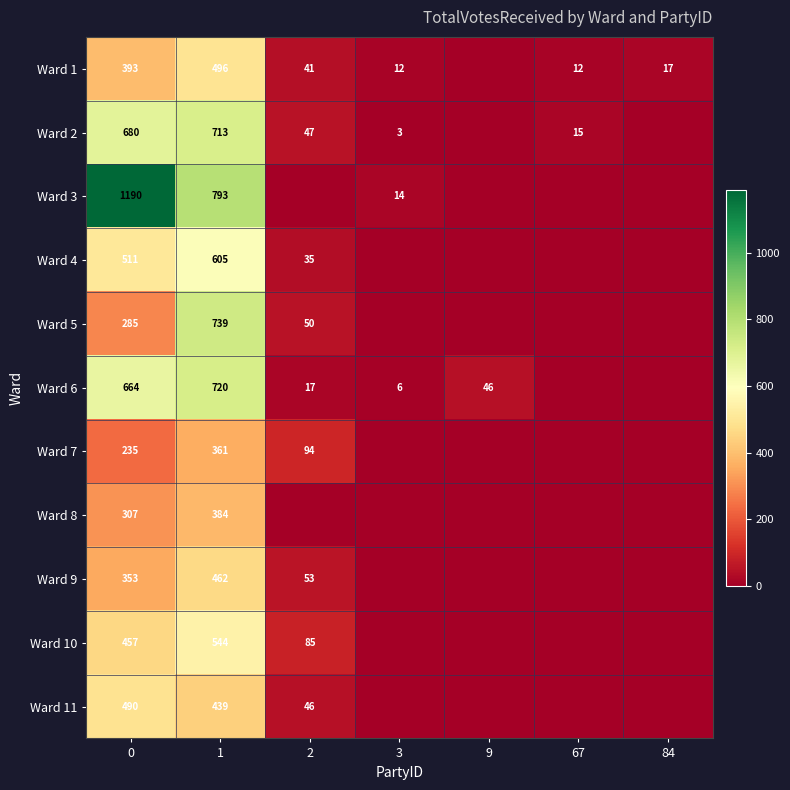

What is the greatest value displayed?

1190